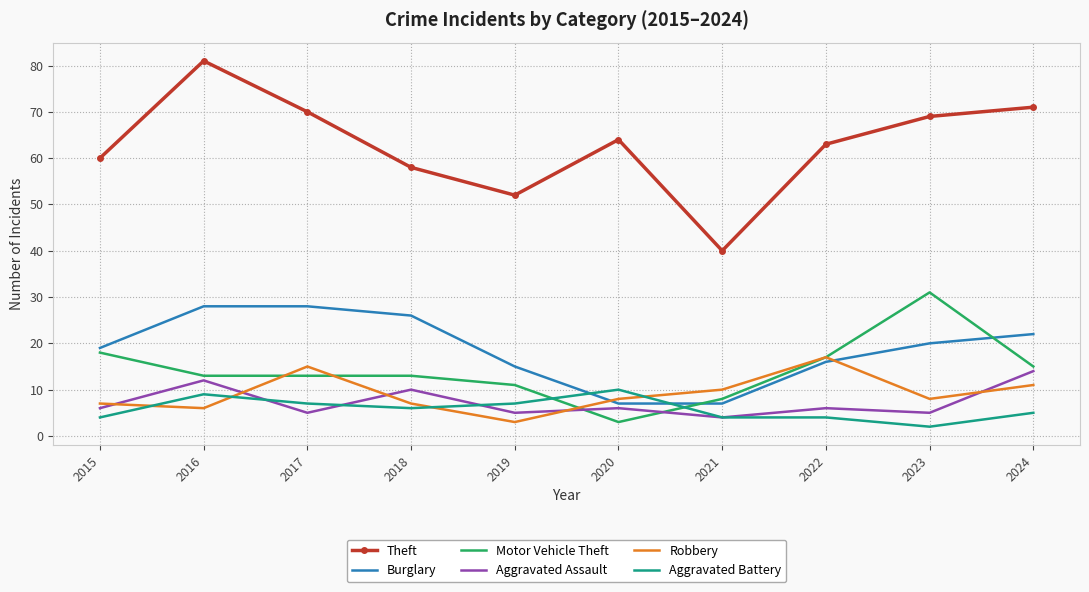

At which label does Aggravated Battery reach its peak?

2020